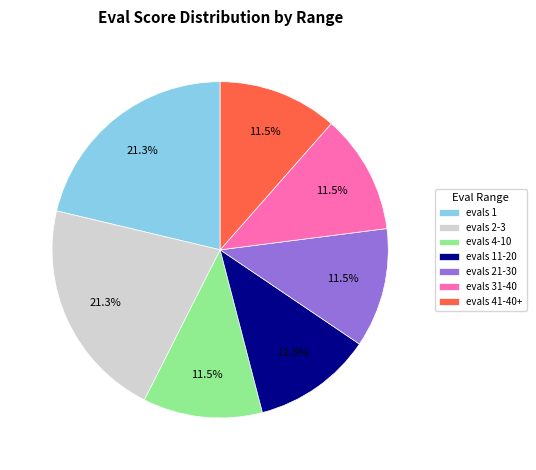

Approximately how many times larger is the value at evals 31-40 compared to evals 11-20?

1.0